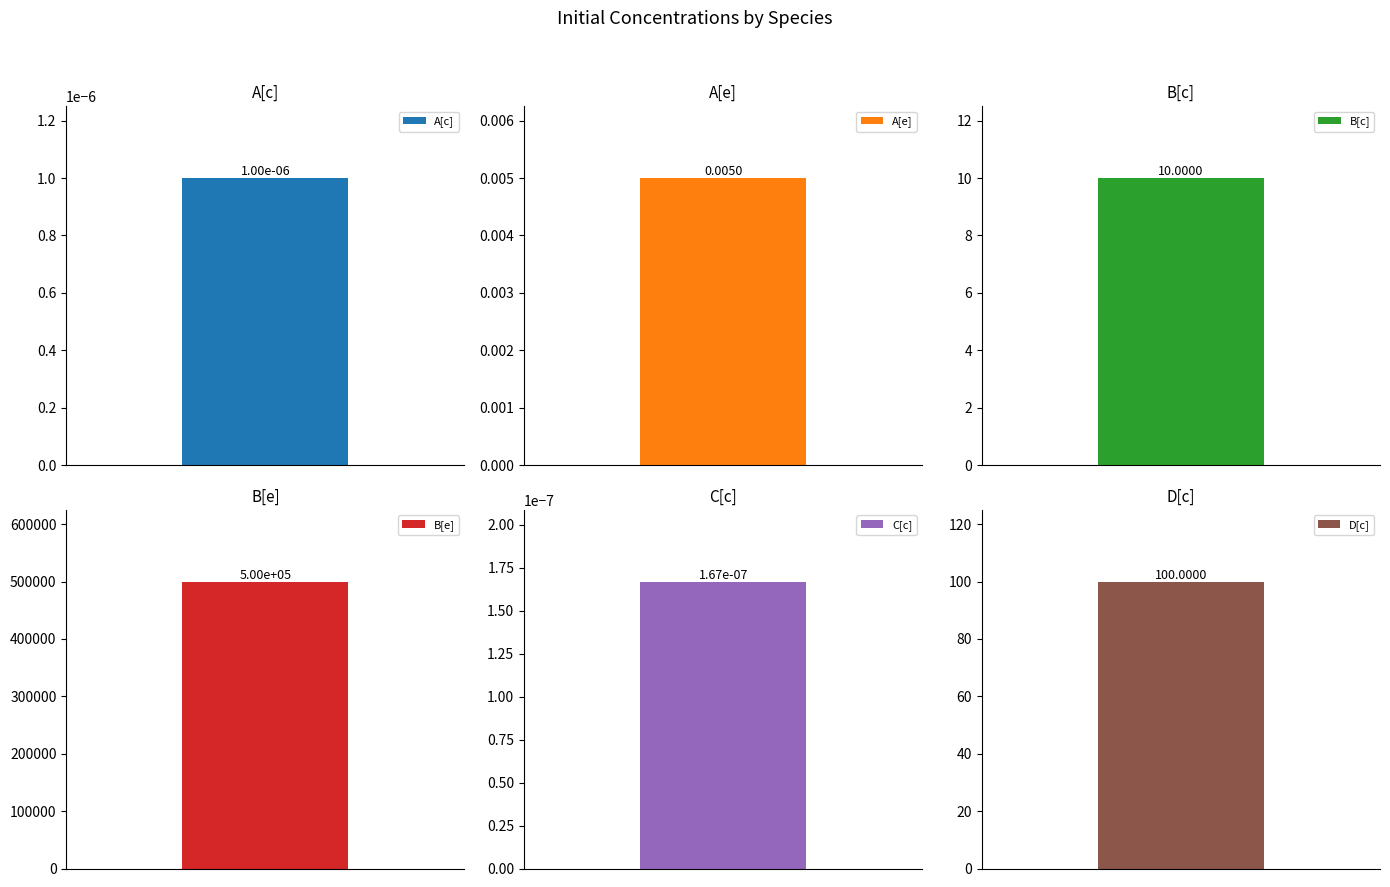

What is the sum of all values?

500110.0